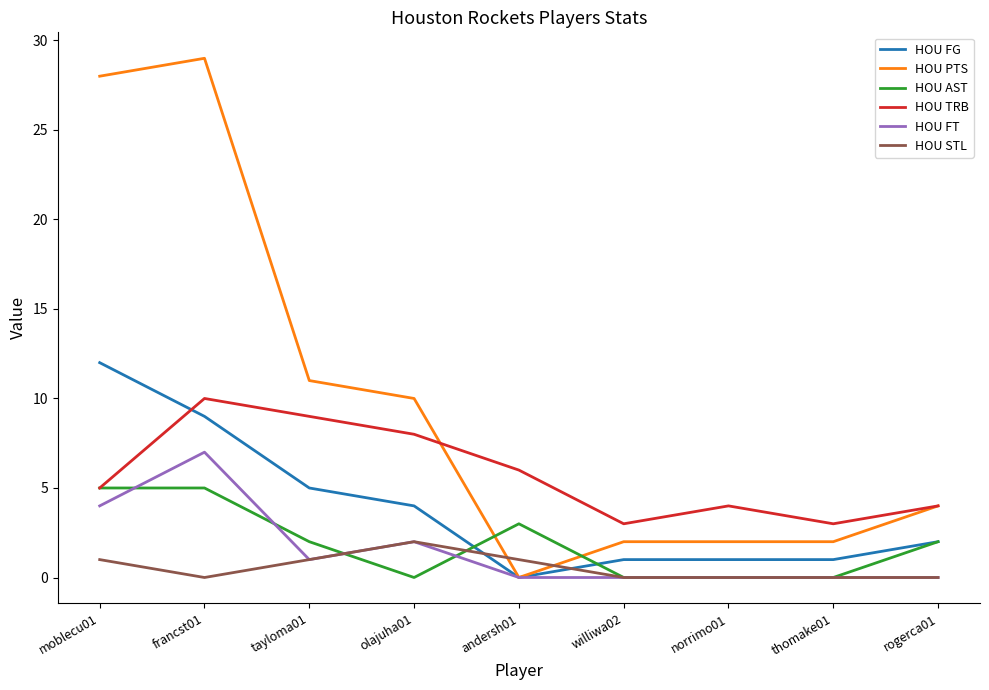

Between moblecu01 and norrimo01, which series saw the biggest shift?

HOU PTS